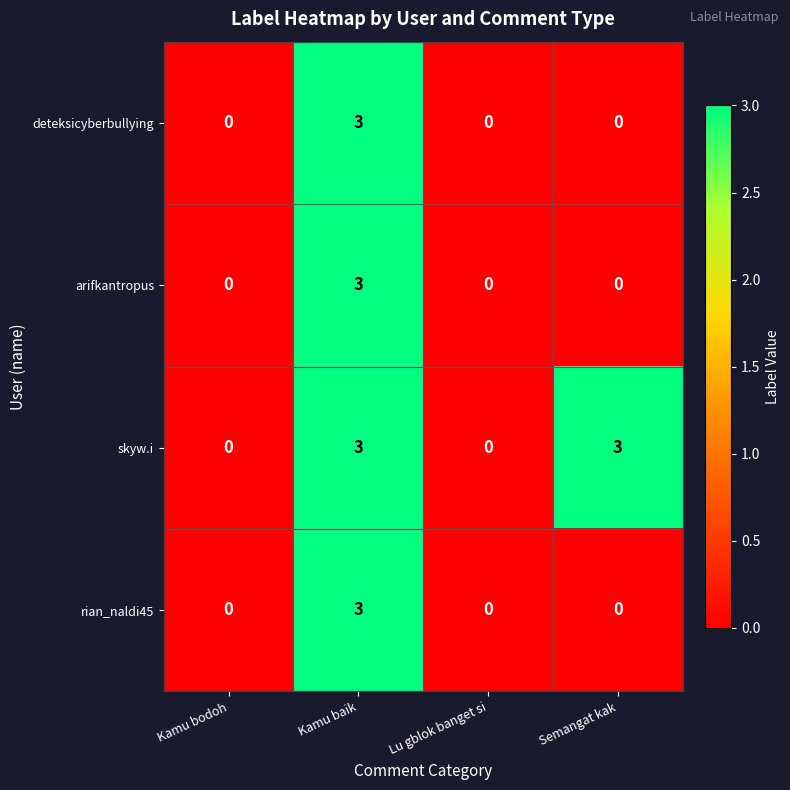

The value of deteksicyberbullying at Lu gblok banget si is 0. True or false?

True